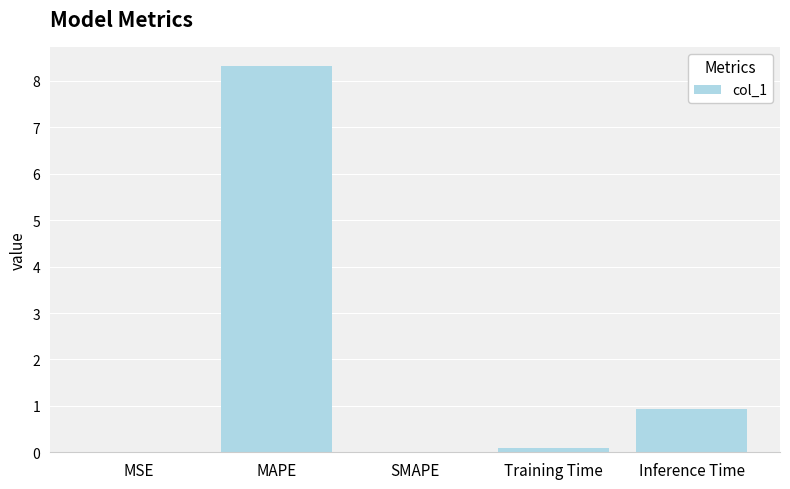

Is it true that the value at SMAPE is 0.0?

True